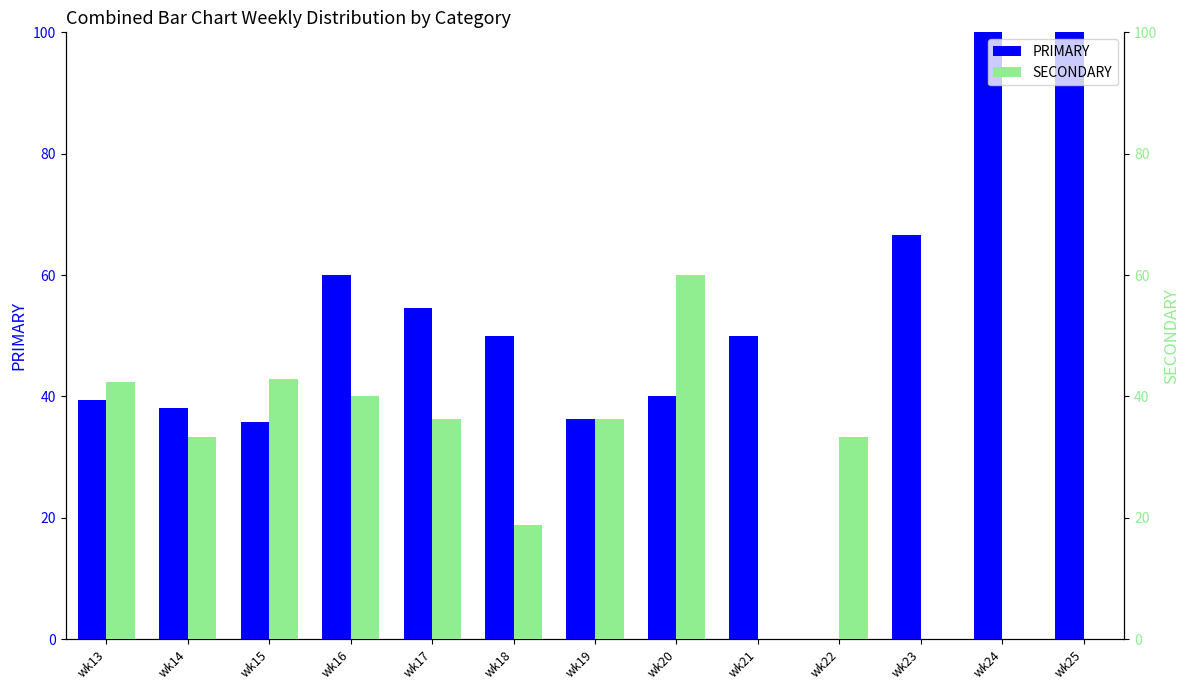

Where does the PRIMARY series first go above 50?

wk16